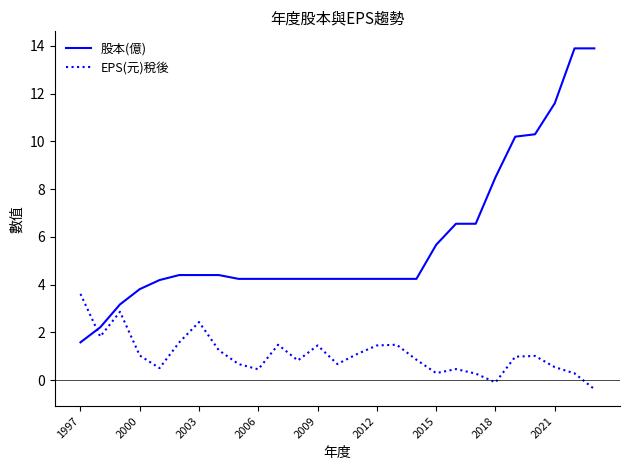

What is the difference between the maximum and minimum values in the 股本(億) series?

12.3